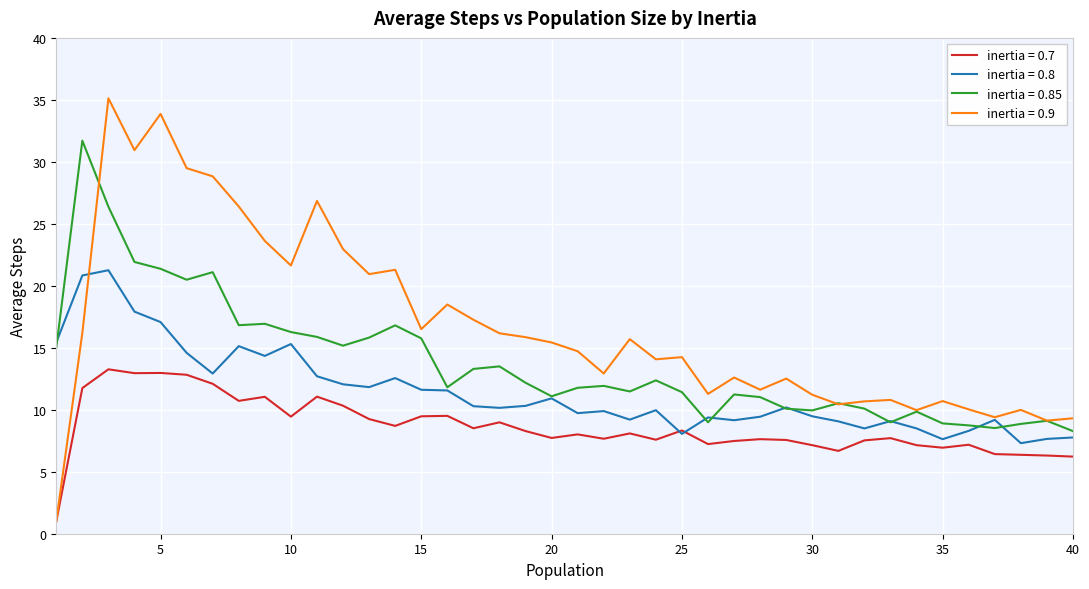

What are all the series names shown in the legend?

inertia = 0.7, inertia = 0.8, inertia = 0.85, inertia = 0.9